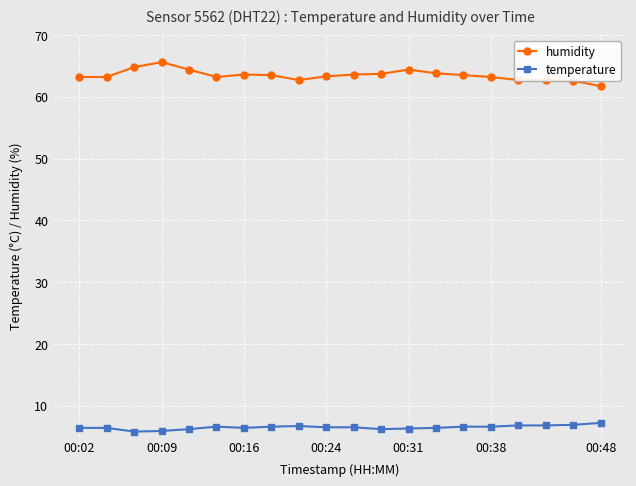

List the series in order of their overall mean, highest first.

humidity, temperature